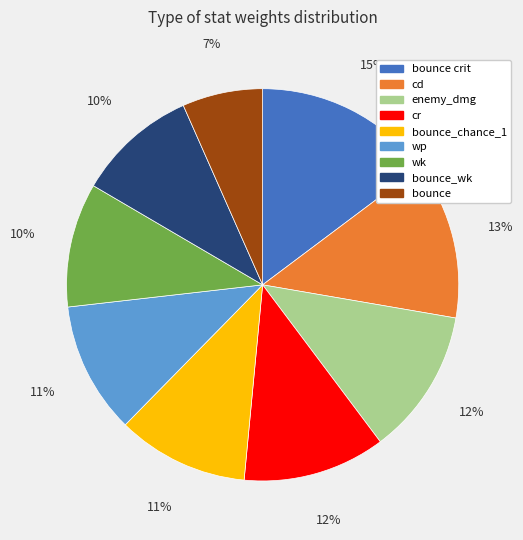

Which category has the biggest portion of the pie?

bounce crit